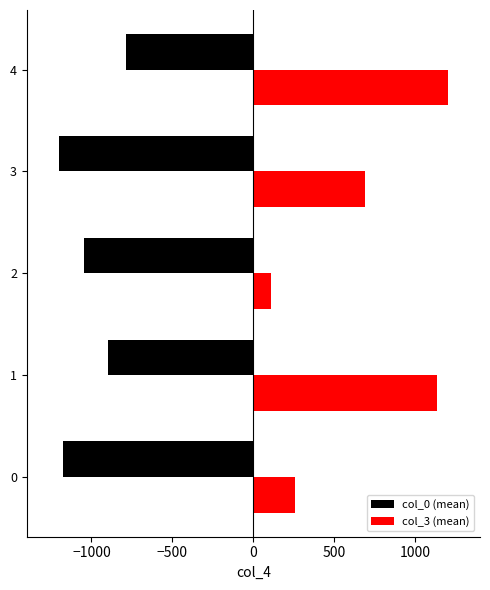

List the series in order of their peak value, highest first.

col_3 (mean), col_0 (mean)